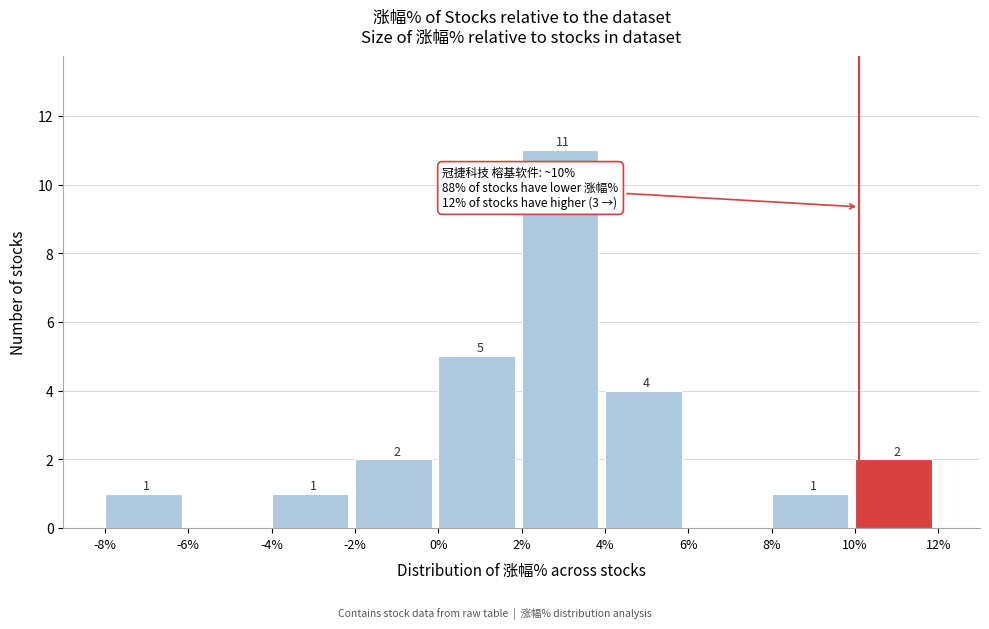

Which range on the x-axis has the tallest bar?

2% to 4%